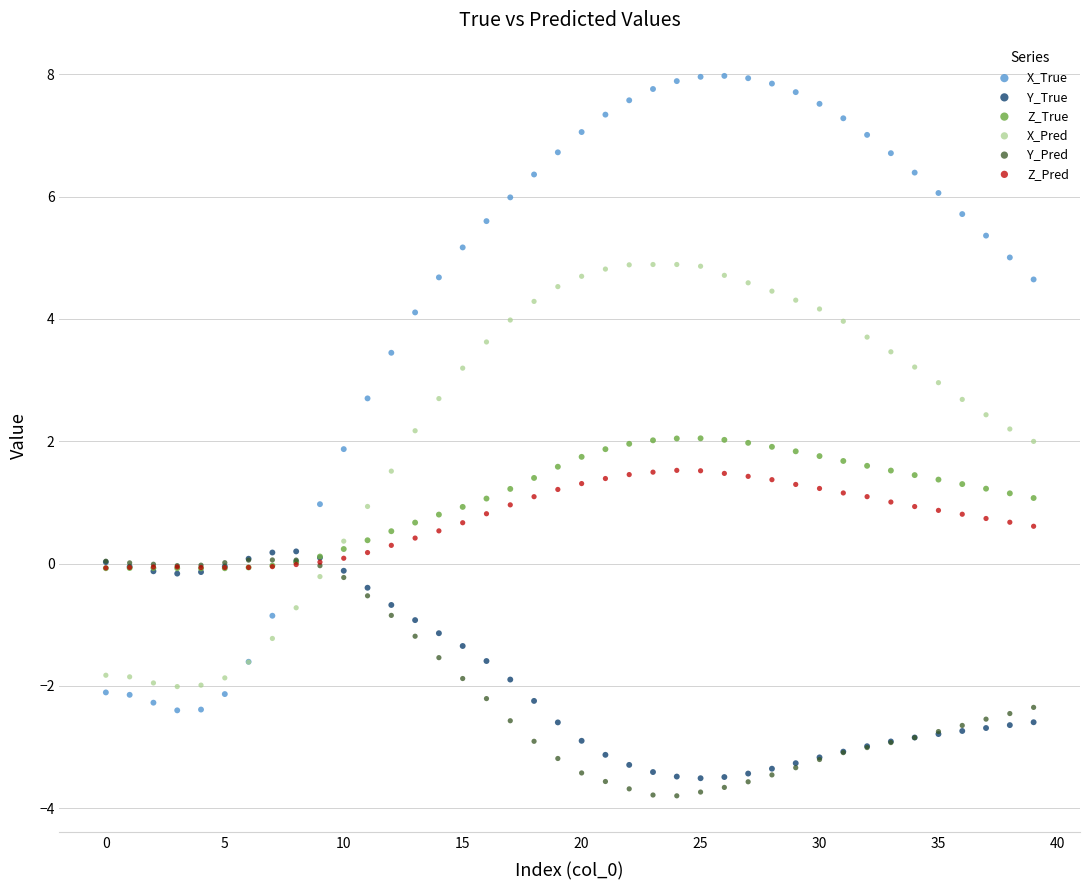

What are all the series names shown in the legend?

X_True, Y_True, Z_True, X_Pred, Y_Pred, Z_Pred